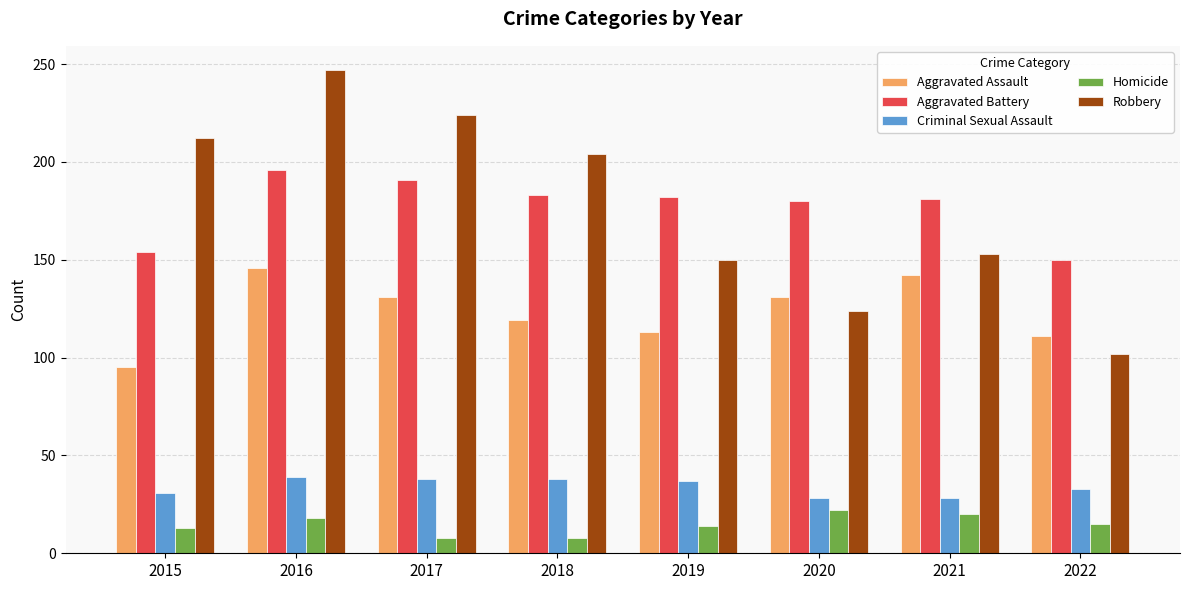

What is the value of the Criminal Sexual Assault bar at the 3rd from the left?

38